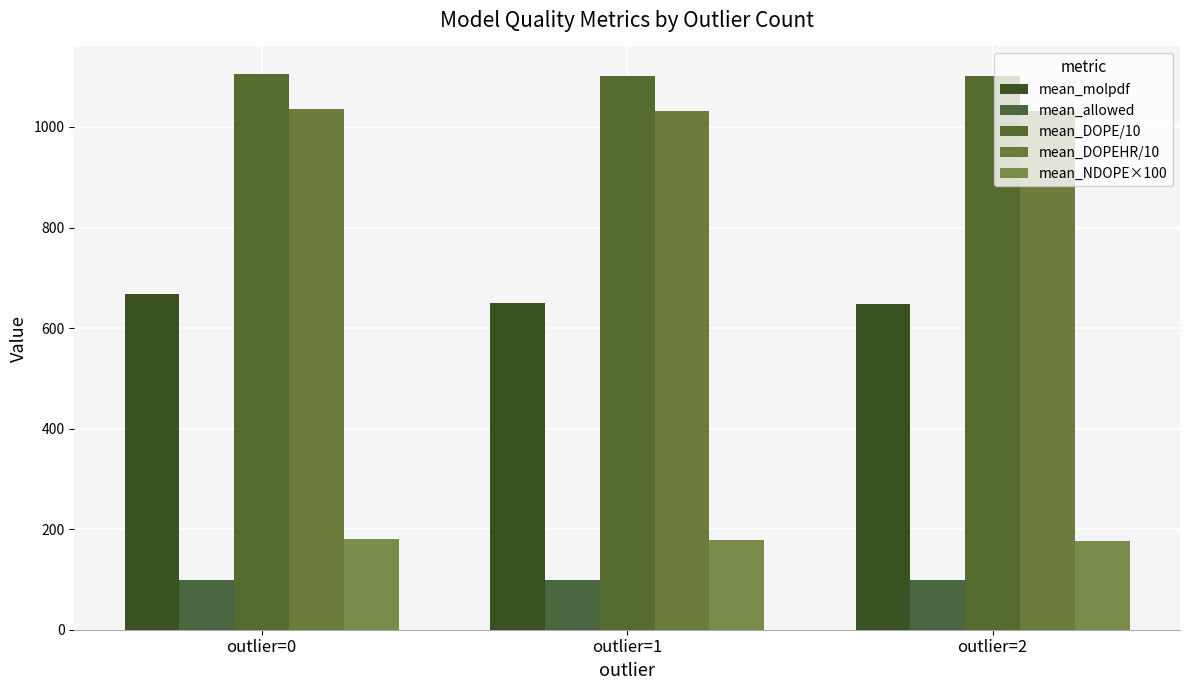

What is the sum of all mean_DOPEHR/10 values?

3097.8